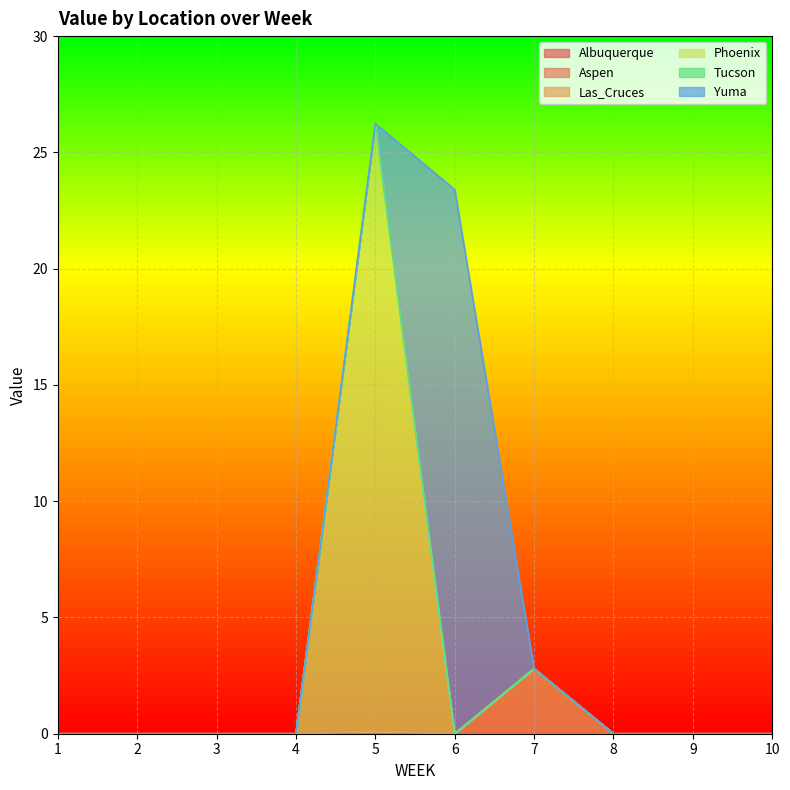

Which category has the lowest value across all series?

1